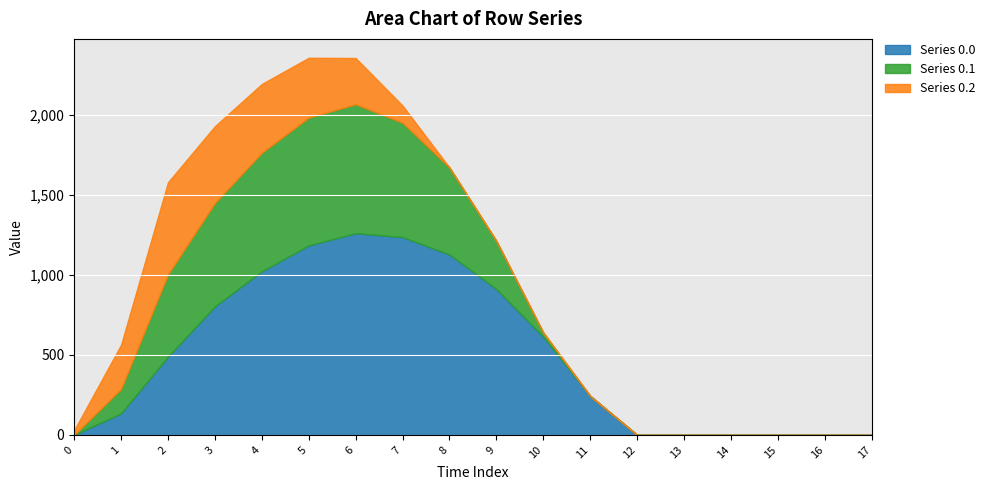

How many lines are shown in the chart?

3